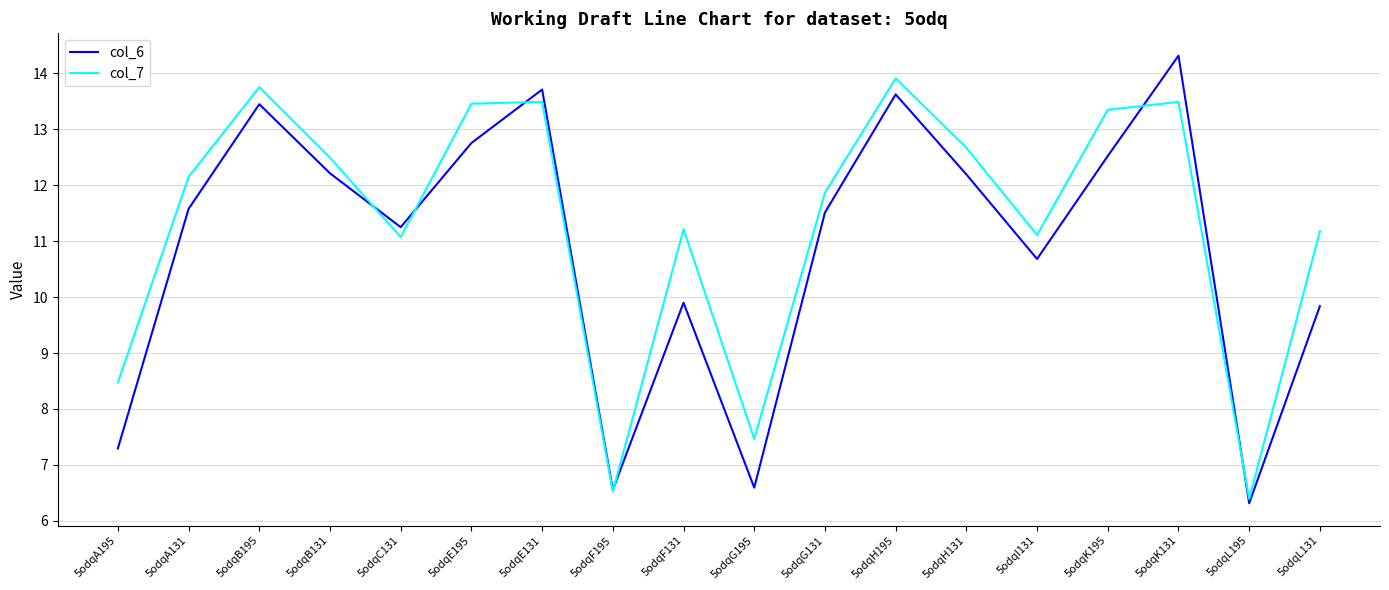

What is the highest value of the col_7 series?

13.9